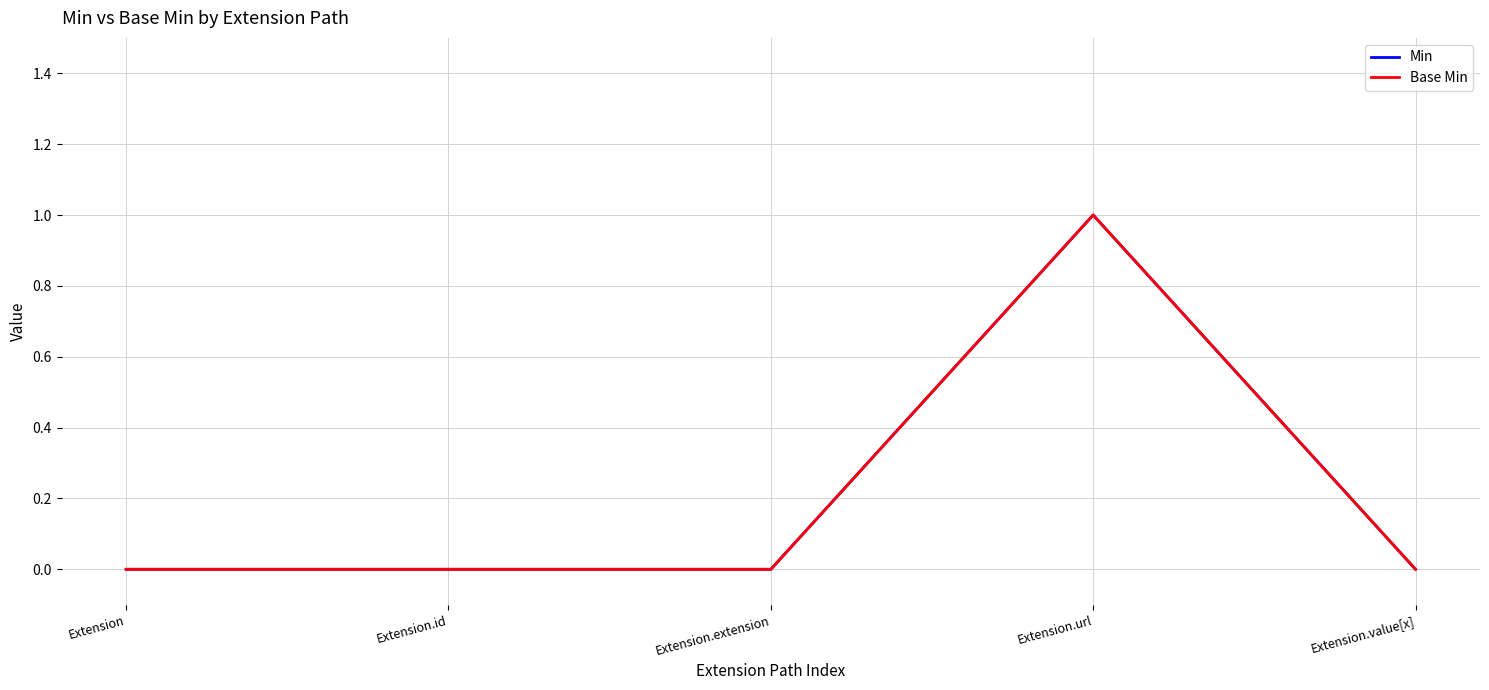

Reading left to right, extract all data points from this chart.

Min: 0	0	0	1	0
Base Min: 0	0	0	1	0